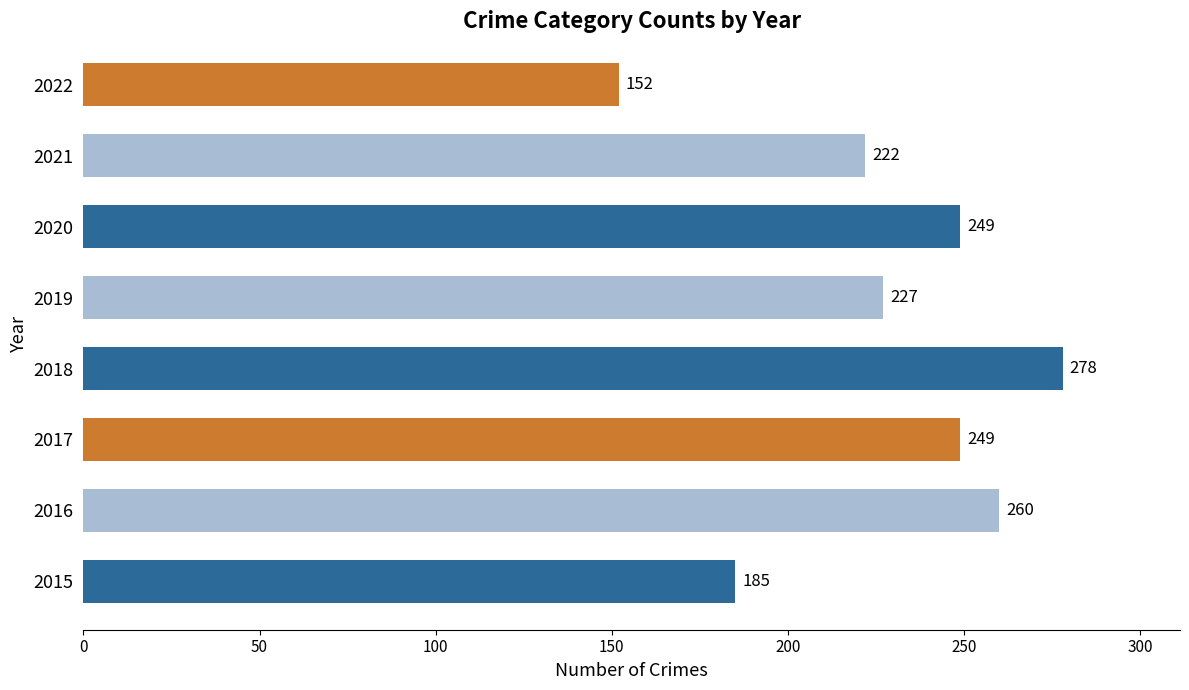

What is the ratio of the value at 2020 to the value at 2017?

1.0